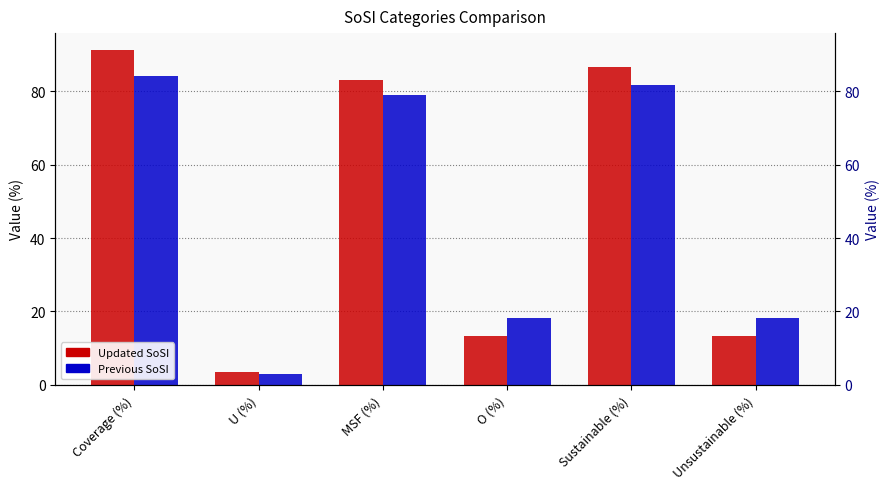

What is the value of the Previous SoSI bar at the 5th from the left?

81.8